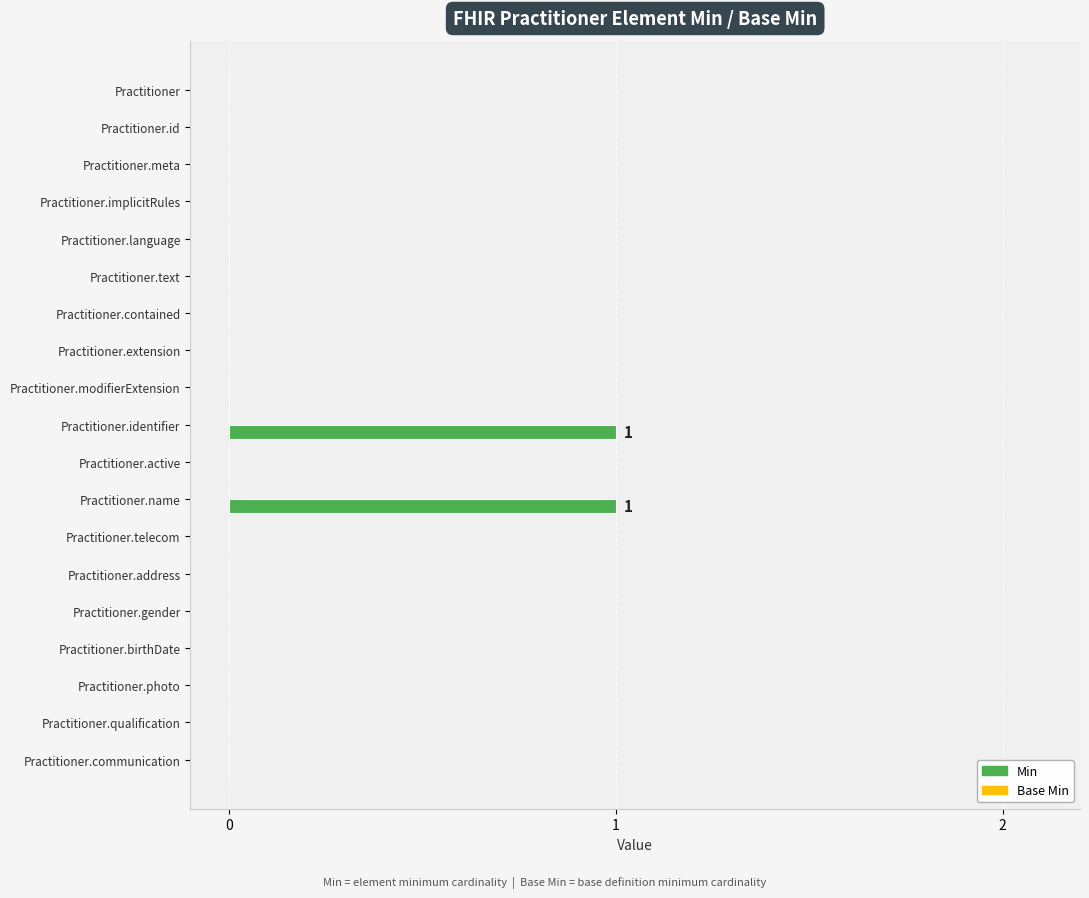

Which has a higher value, Practitioner.implicitRules or Practitioner.identifier?

Practitioner.identifier